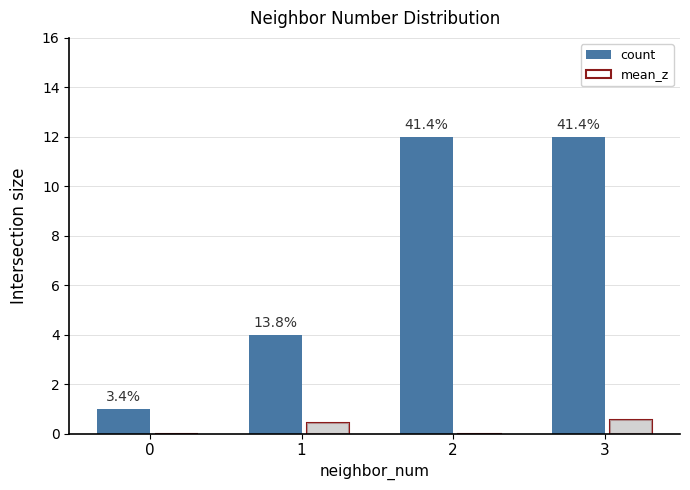

The value of count at 3 is 12.0. True or false?

True